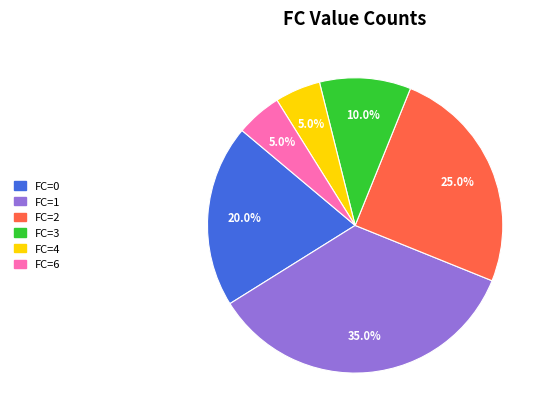

Does any single category account for the majority?

No